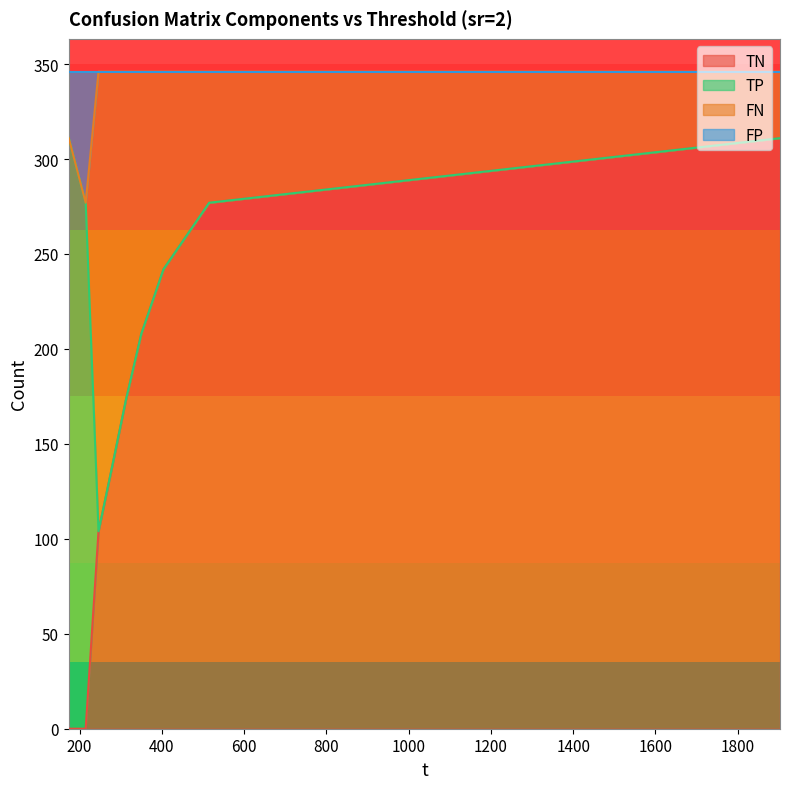

At which label does TN reach its peak?

1902.79